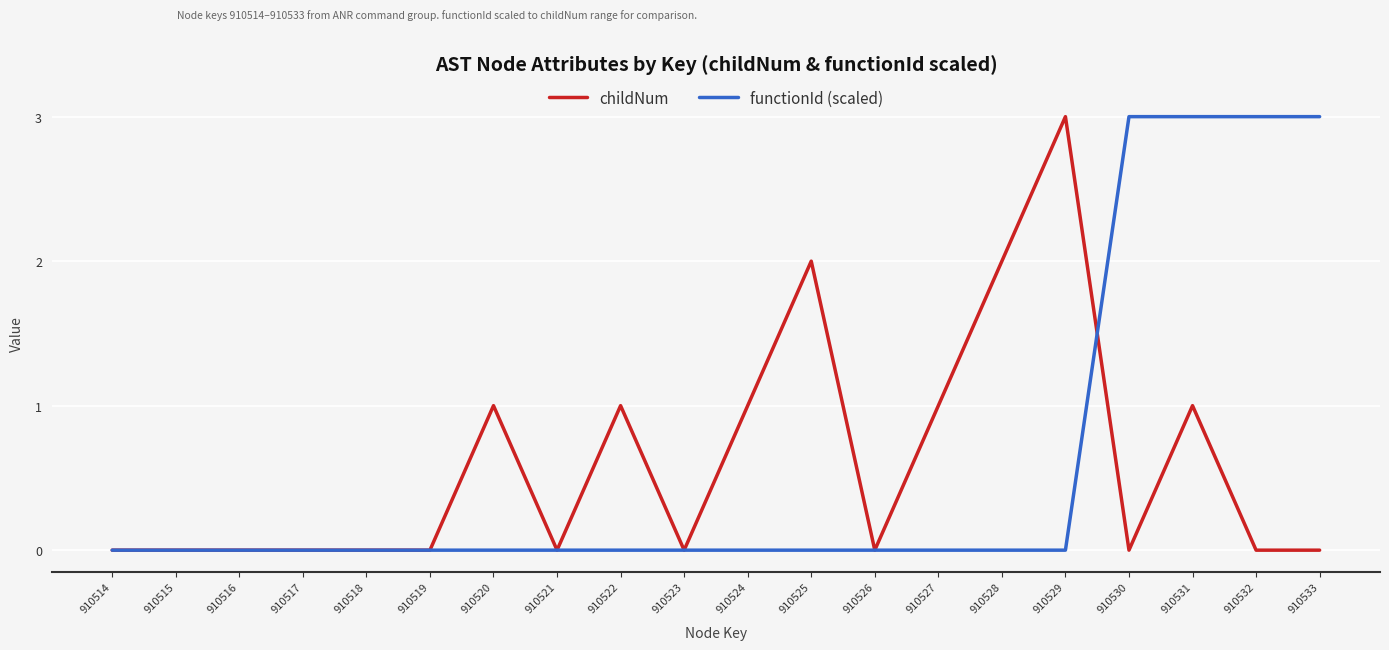

How many categories are shown in the chart?

20